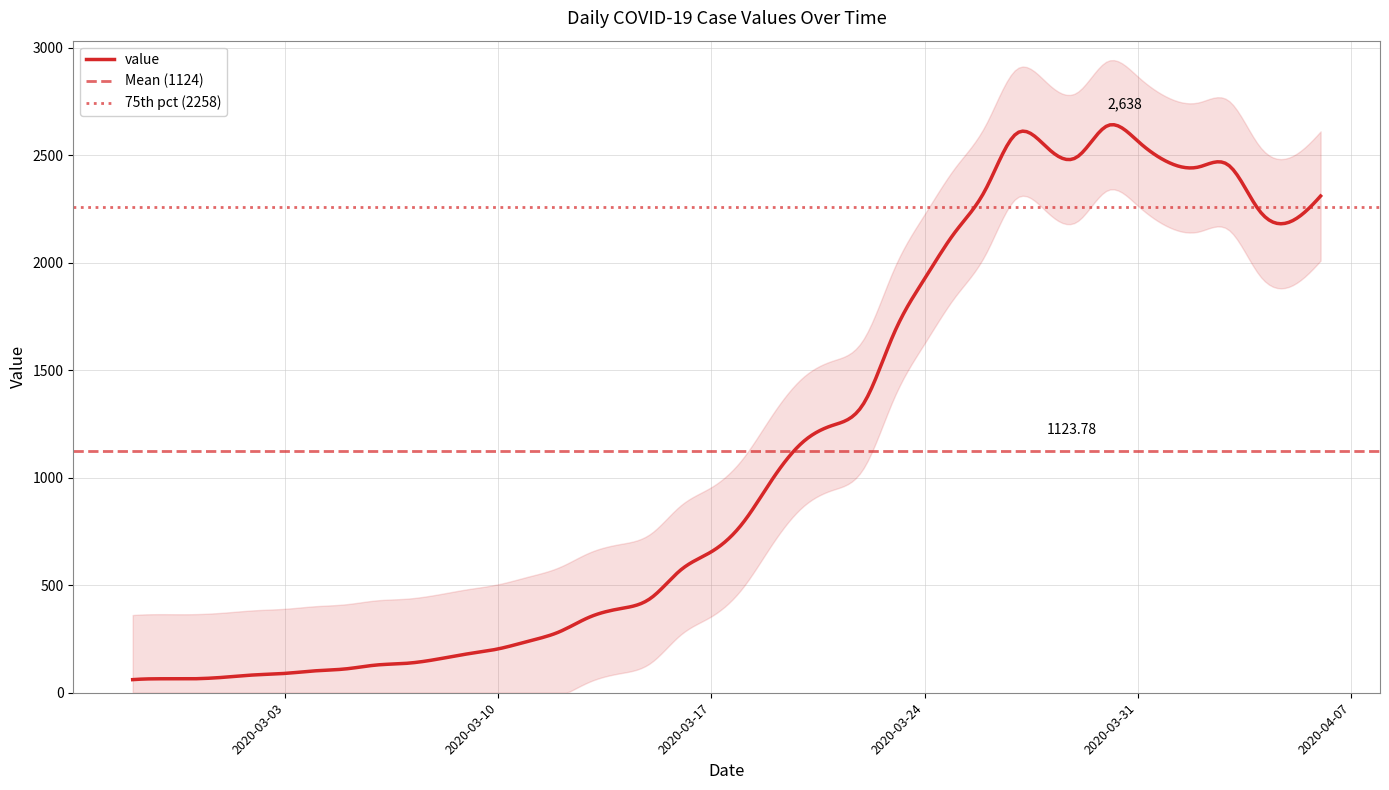

List the labels in order of value, largest first.

2020-03-30, 2020-03-27, 2020-03-31, 2020-03-28, 2020-03-29, 2020-04-01, 2020-04-03, 2020-04-02, 2020-03-26, 2020-04-06, 2020-04-04, 2020-04-05, 2020-03-25, 2020-03-24, 2020-03-23, 2020-03-22, 2020-03-21, 2020-03-20, 2020-03-19, 2020-03-18, 2020-03-17, 2020-03-16, 2020-03-15, 2020-03-14, 2020-03-13, 2020-03-12, 2020-03-11, 2020-03-10, 2020-03-09, 2020-03-08, 2020-03-07, 2020-03-06, 2020-03-05, 2020-03-04, 2020-03-03, 2020-03-02, 2020-03-01, 2020-02-28, 2020-02-29, 2020-02-27